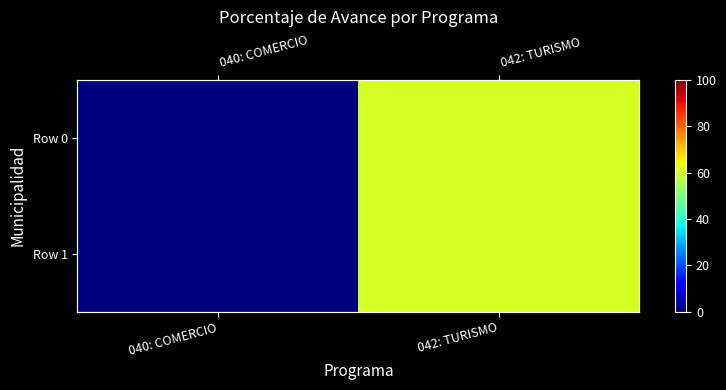

What is the difference between the Row 0 values at 042: TURISMO and 040: COMERCIO?

60.8